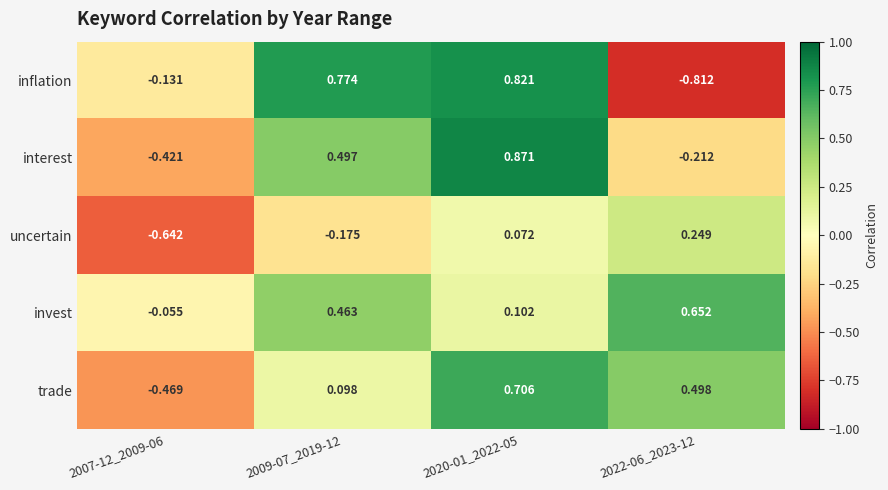

Which series has the largest total across all categories?

invest